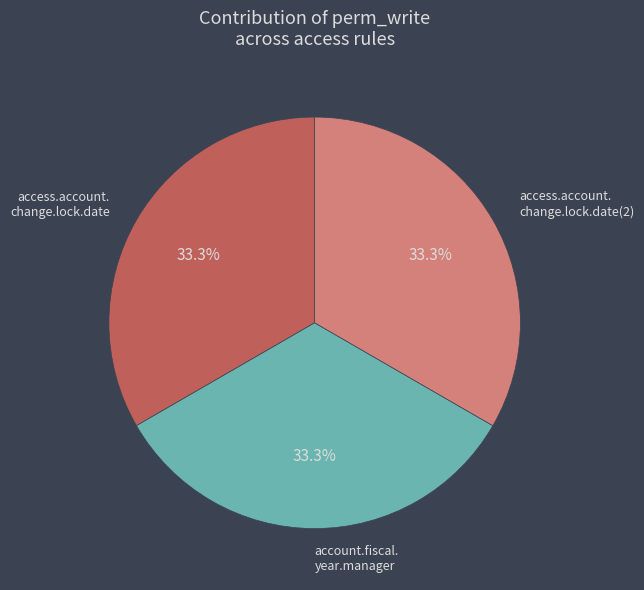

Is there any slice that represents more than half of the pie?

No